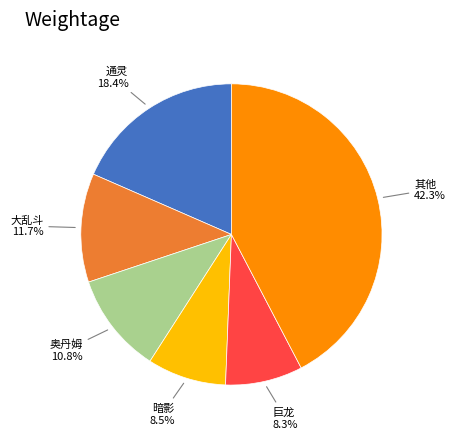

To the nearest percent, what is the difference between the 通灵 and 暗影 slice percentages?

10%